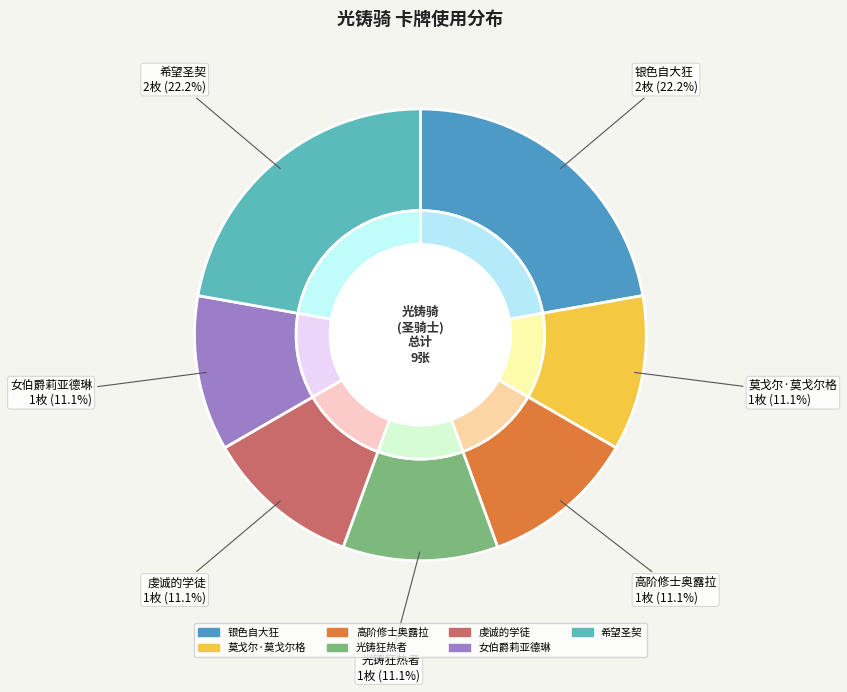

To the nearest percent, what is the difference between the 银色自大狂 and 虔诚的学徒 slice percentages?

11%